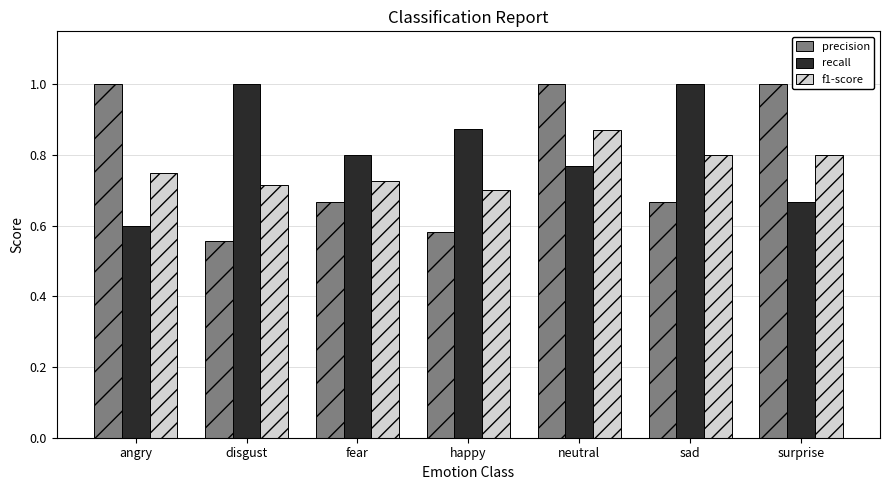

At which label is recall closest to 0?

angry